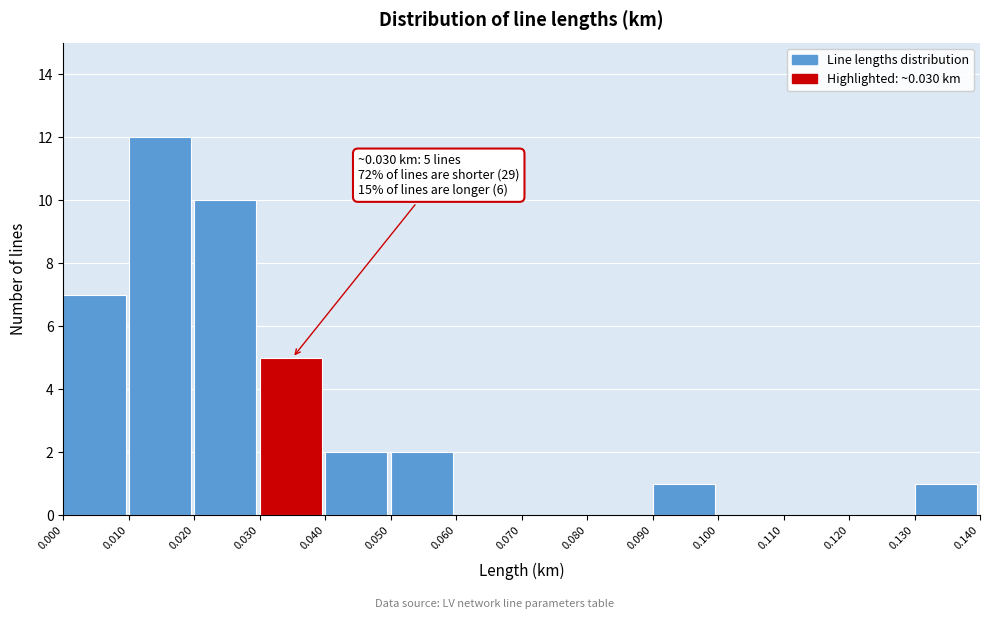

Which range on the x-axis has the tallest bar?

0.010 to 0.020